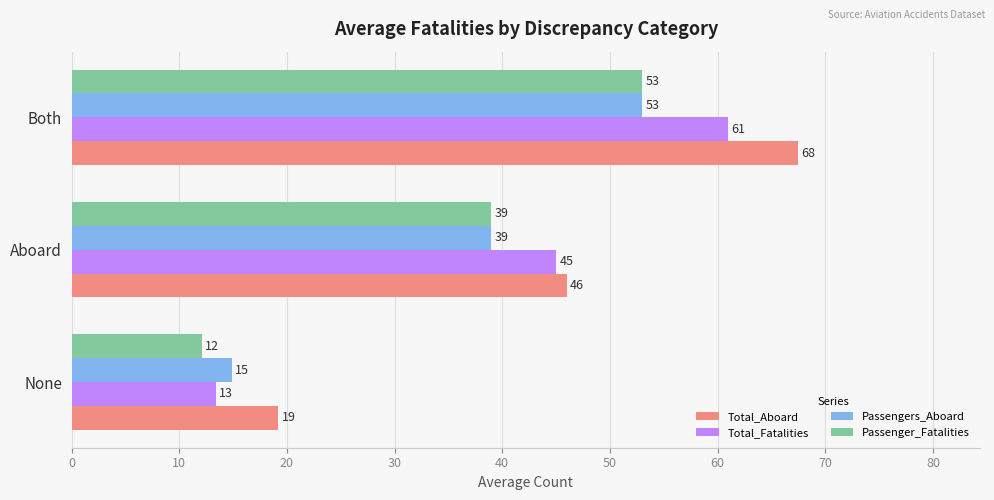

What is the difference between the second highest and minimum values in the Total_Fatalities series?

31.6